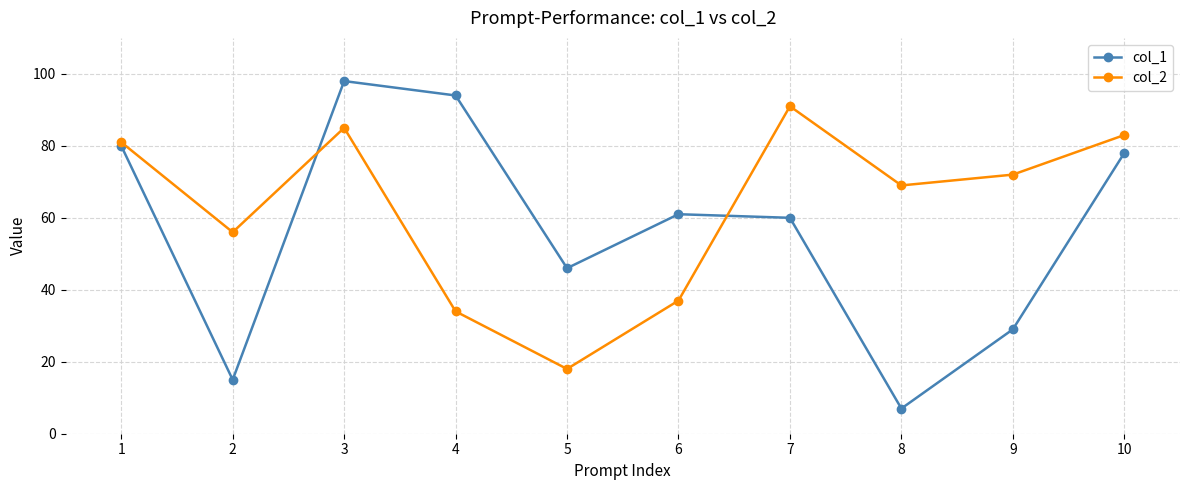

Is the value of col_1 at 3 greater than the value of col_2 at 9?

Yes